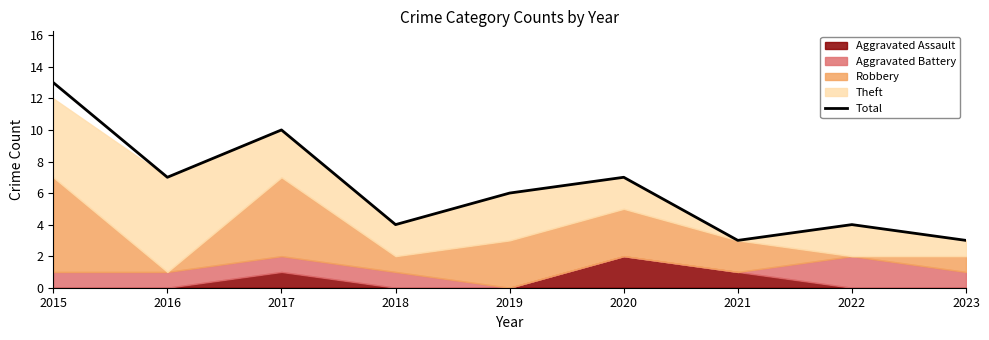

What is the difference between the values at 2023 and 2020?

4